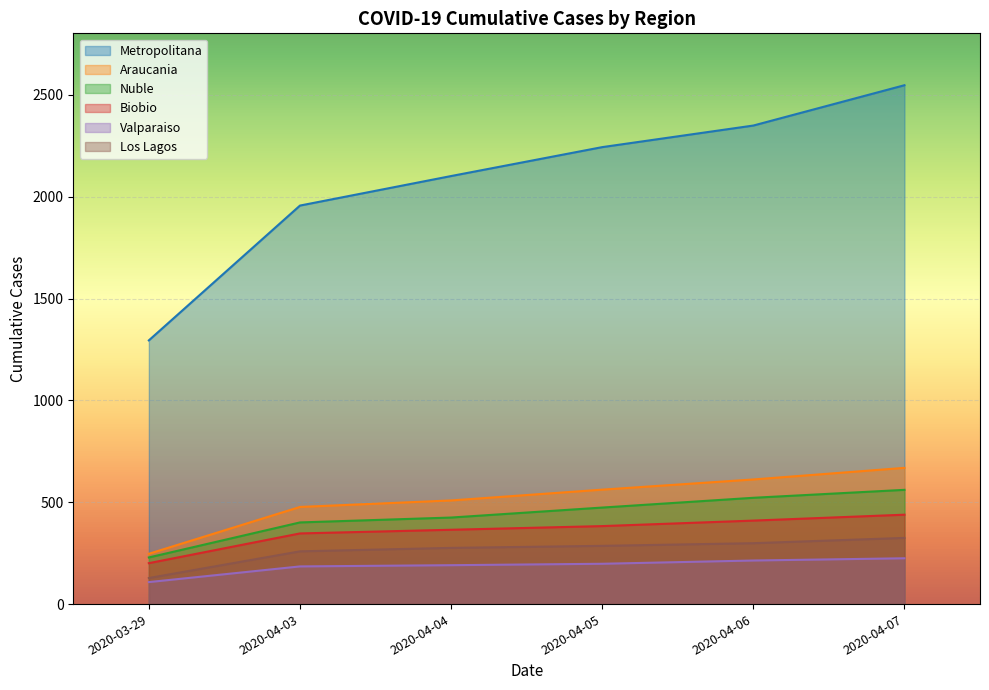

True or false: Valparaiso has more than 2 interior local peaks.

False